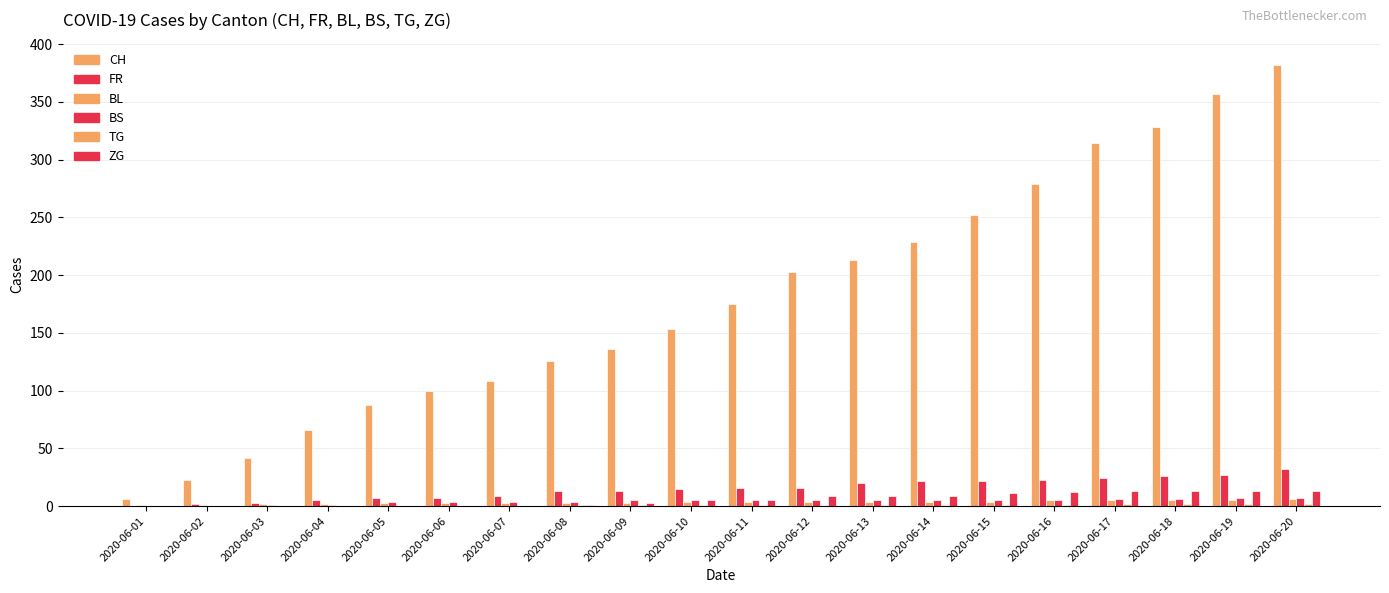

Between 2020-06-20 and 2020-06-08, which is larger?

2020-06-20